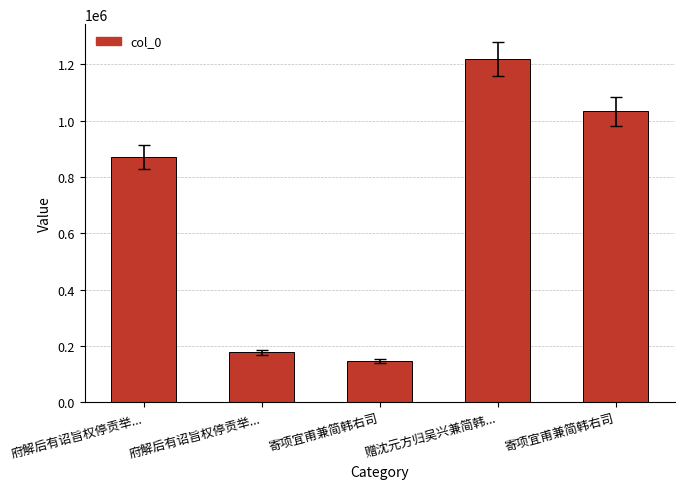

How many values are below 870388?

2